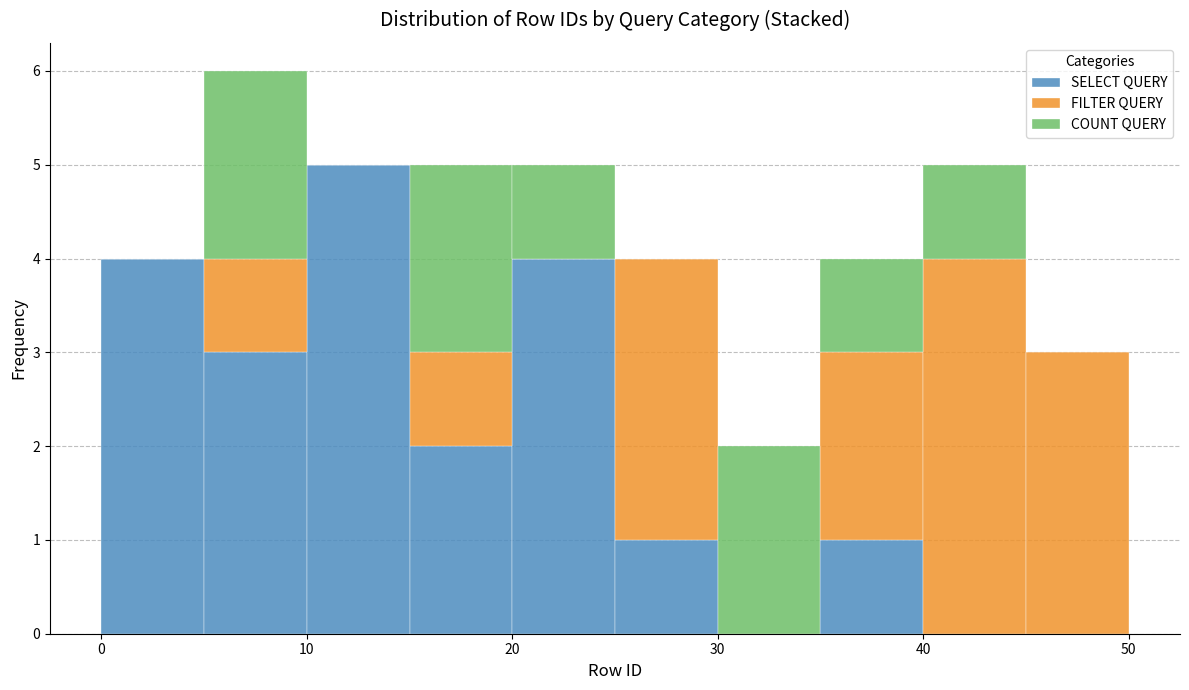

Reading left to right, transcribe this chart: for each stacked bar, give the range it covers on the x-axis and its total height. The values are not printed on the chart, so give them approximately, as read against the axis.

0 to 5: 4
5 to 10: 6
10 to 15: 5
15 to 20: 5
20 to 25: 5
25 to 30: 4
30 to 35: 2
35 to 40: 4
40 to 45: 5
45 to 50: 3